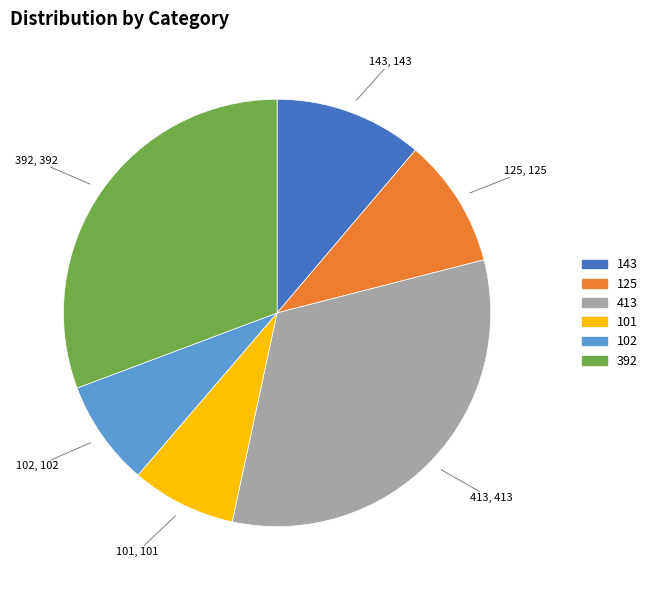

What is the largest slice in the pie chart?

413